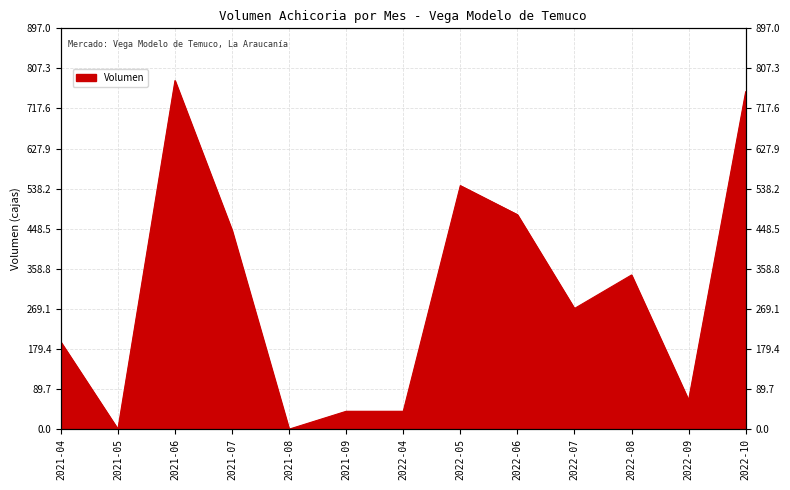

True or false: the data has more than 0 interior local peaks.

True